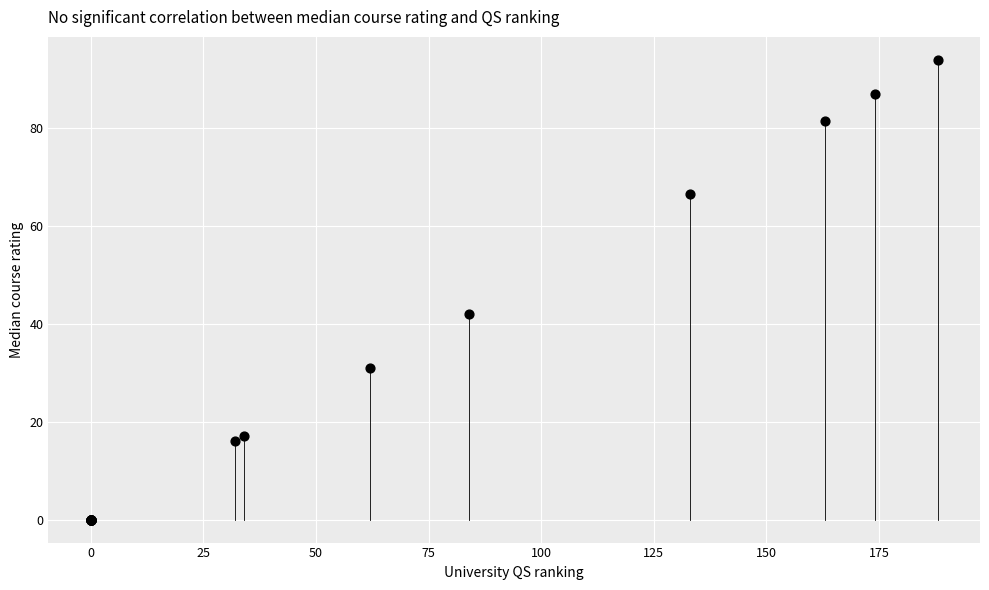

What Y value in the scatter plot is closest to 47?

42.0